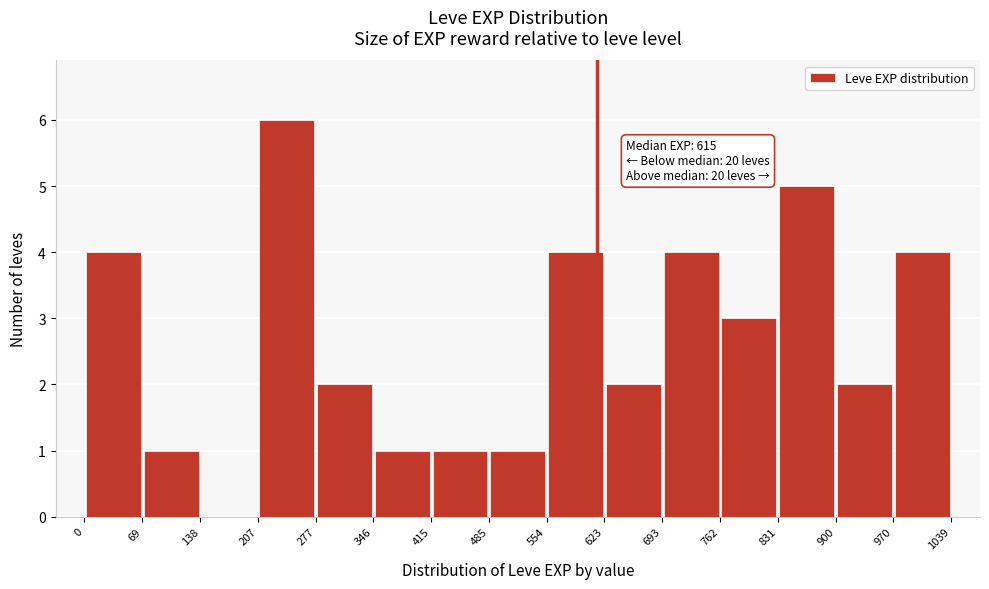

Which range on the x-axis has the tallest bar?

207 to 277